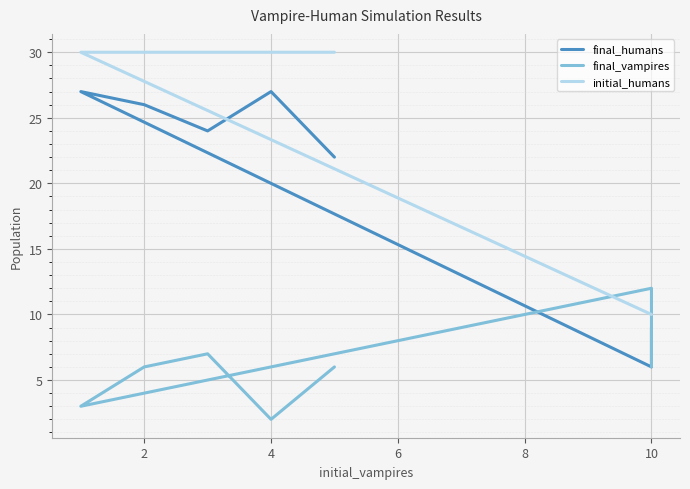

How many values in the final_vampires series exceed 6?

2